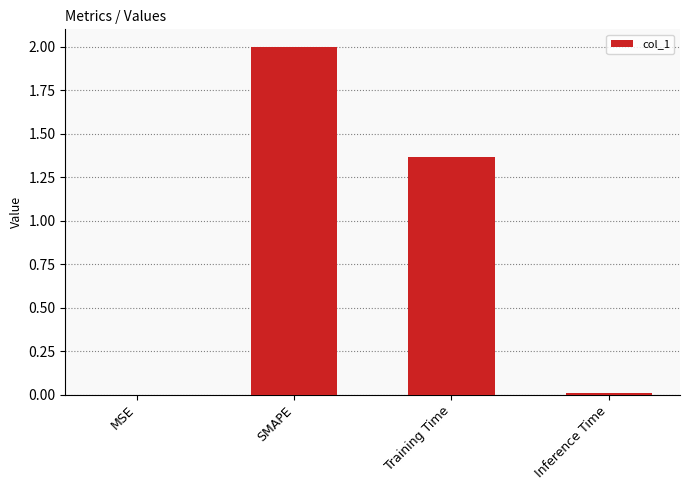

Is it true that the value at MSE is 0.0?

True